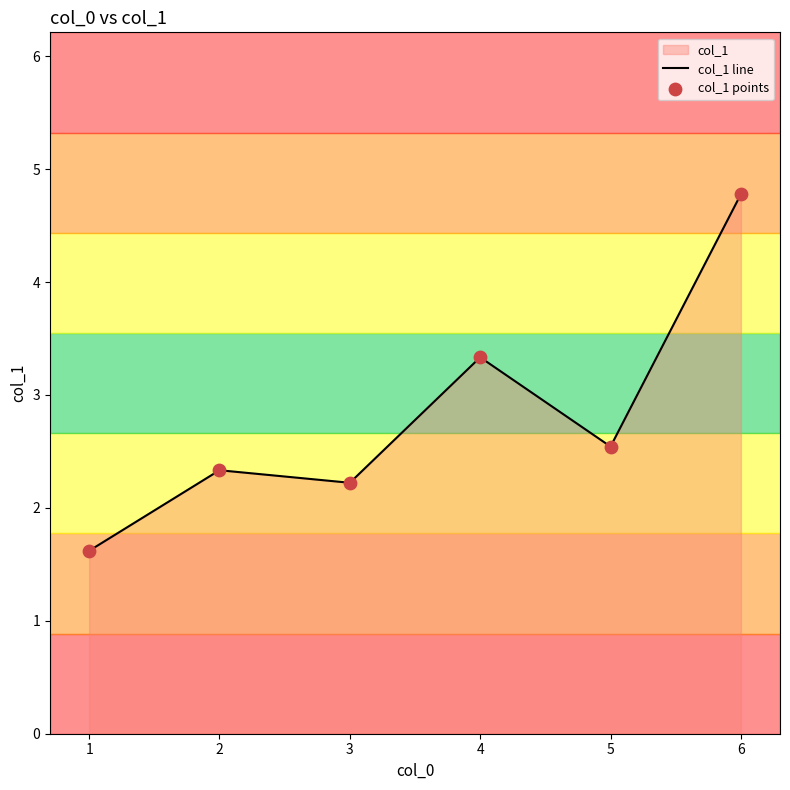

Is the value of col_1 line at 1 greater than the value of col_1 points at 1?

No